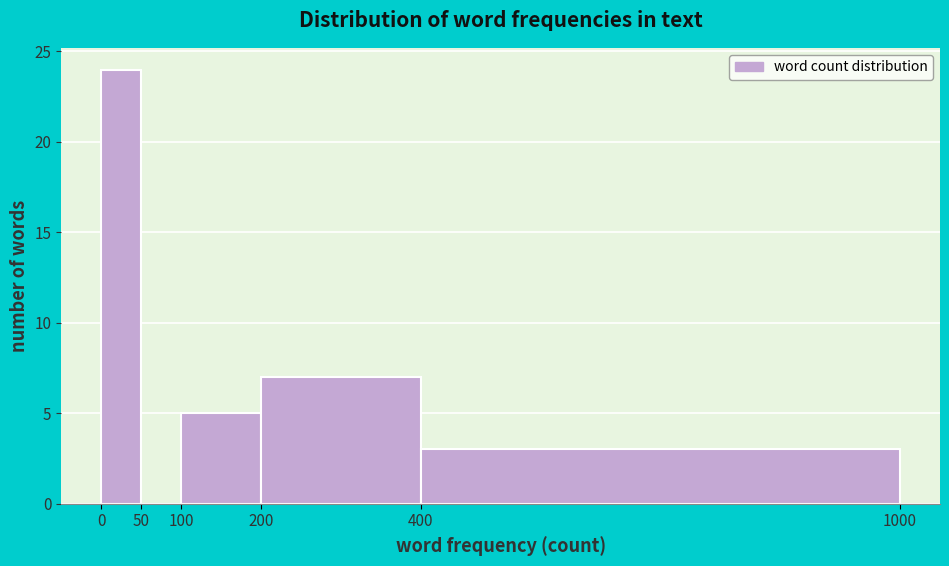

Reading left to right, list every bar in this chart as the range it spans on the x-axis followed by its height. The values are not printed on the chart, so give them approximately, as read against the axis.

0 to 50: 24
50 to 100: 0
100 to 200: 5
200 to 400: 7
400 to 1000: 3